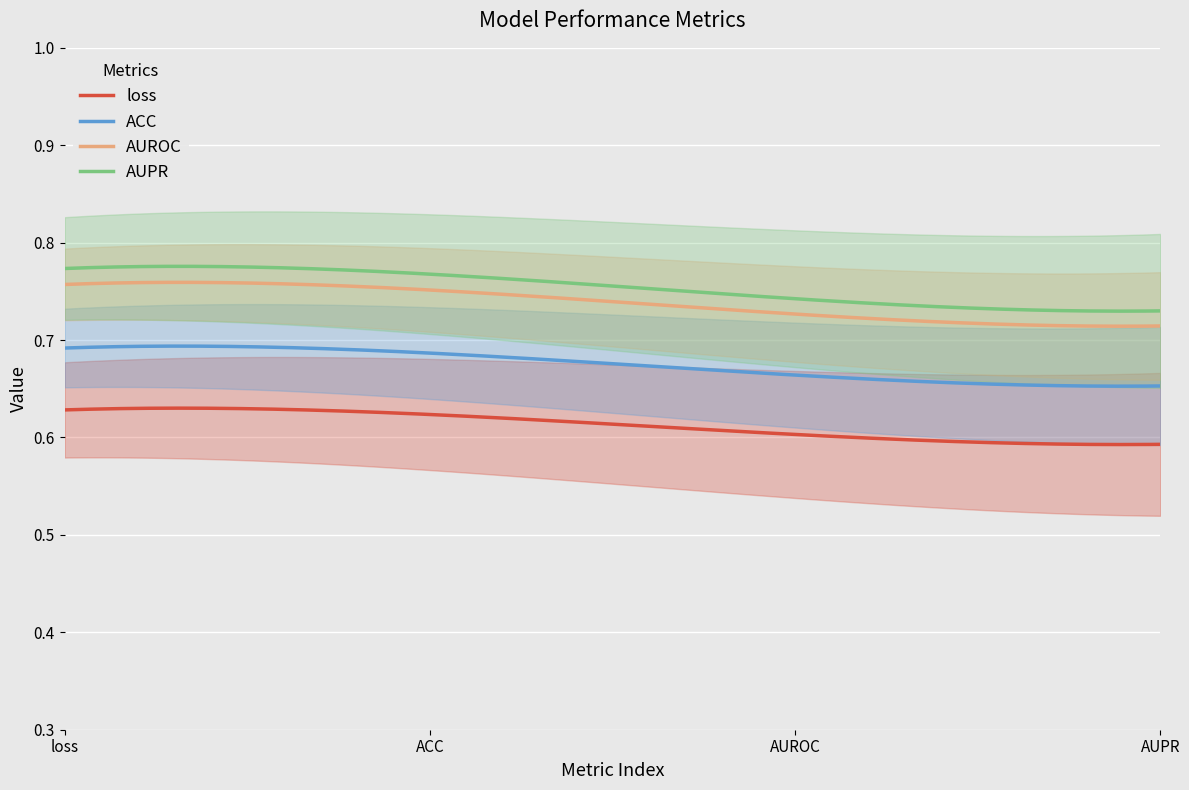

What value does the loss series have at 3?

0.6